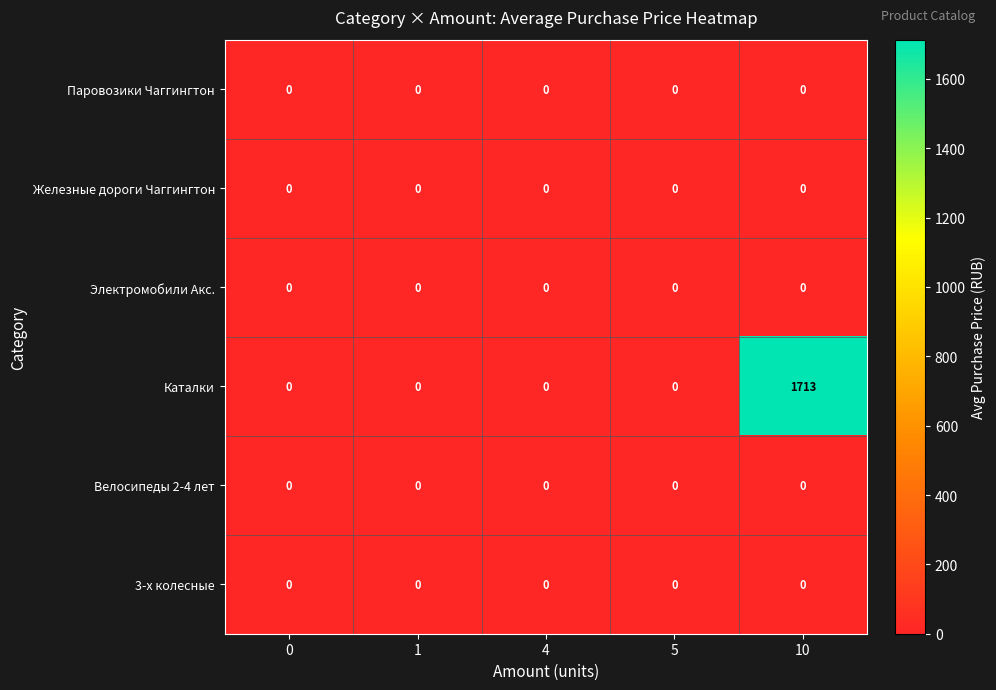

What is the sum of all Каталки values?

1713